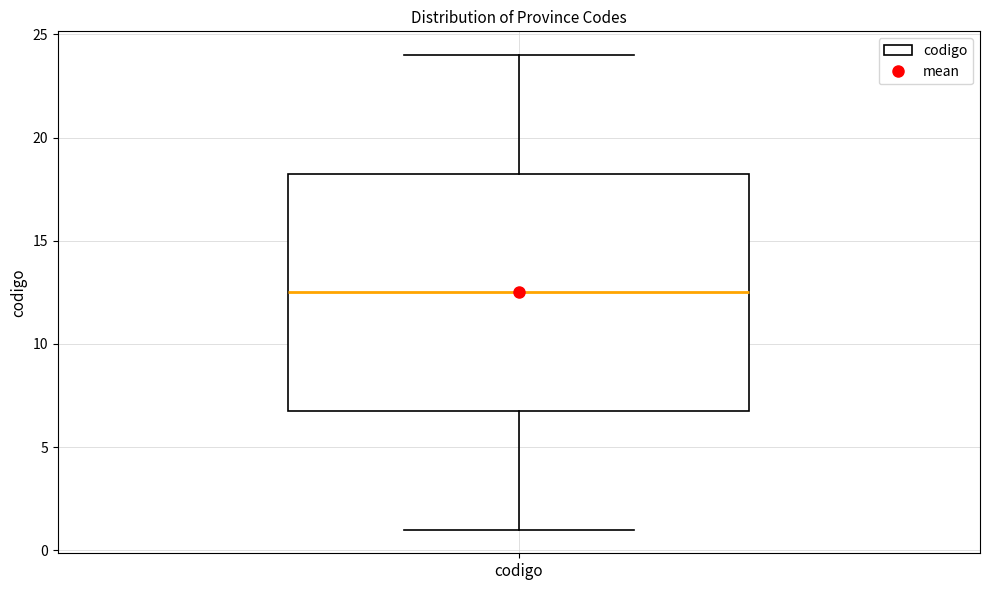

Transcribe this box plot: give where the median line is, the range the box spans, and where the two whiskers end, as read against the y-axis. The values are not printed on the chart, so give them approximately, as read against the axis.

median 12.5, box 7.0 to 18.5, whiskers 1.0 to 24.0